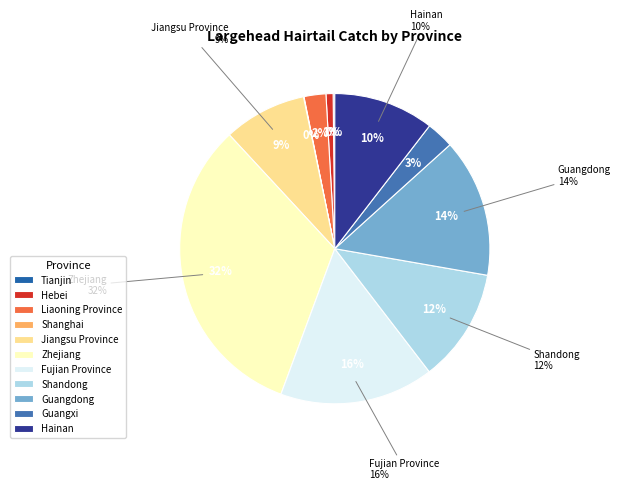

To the nearest percent, what is the average slice percentage?

9%